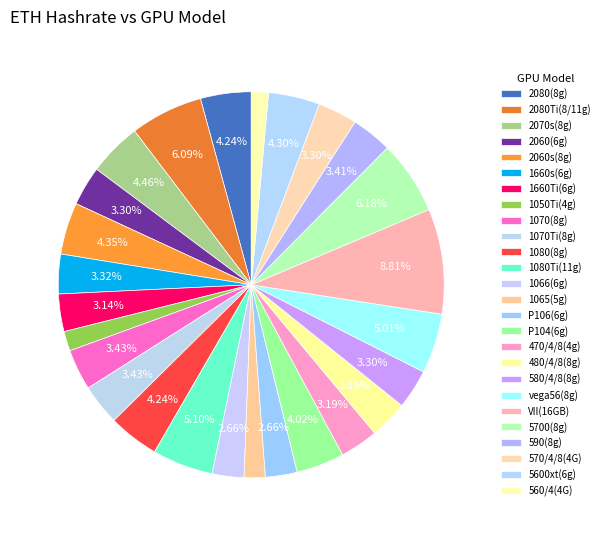

What percentage do 1080(8g) and 2070s(8g) together represent?

8.7%